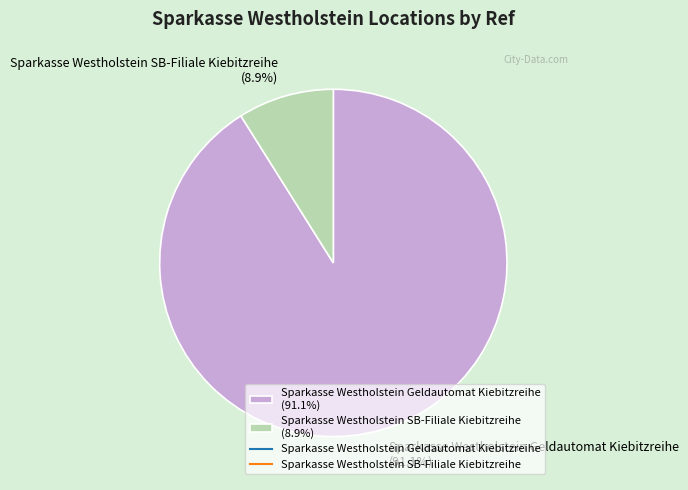

Between Sparkasse Westholstein Geldautomat Kiebitzreihe (91.1%) and Sparkasse Westholstein SB-Filiale Kiebitzreihe (8.9%), which is larger?

Sparkasse Westholstein Geldautomat Kiebitzreihe (91.1%)